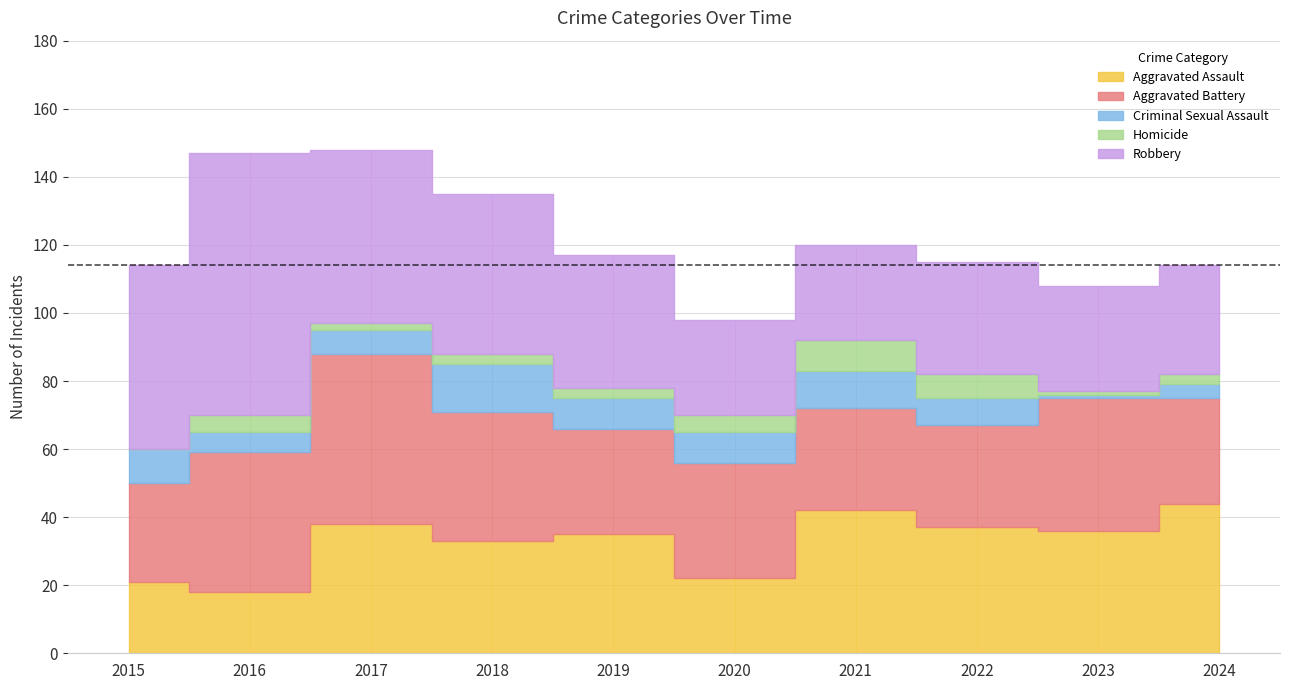

What is the sum of all Aggravated Assault values?

326